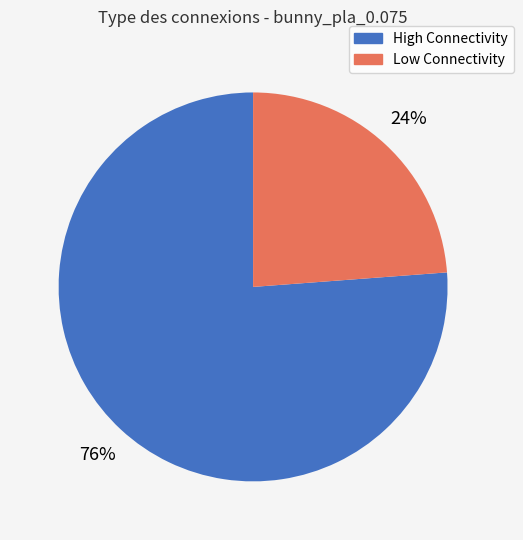

Does any single category account for the majority?

Yes